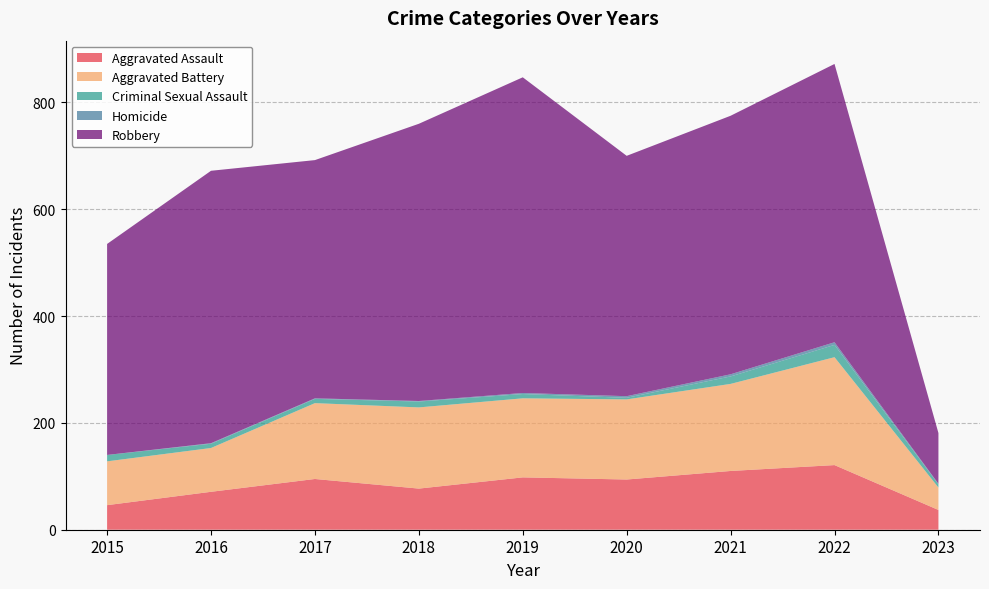

Is it true that Aggravated Assault equals 95 at 2017?

True